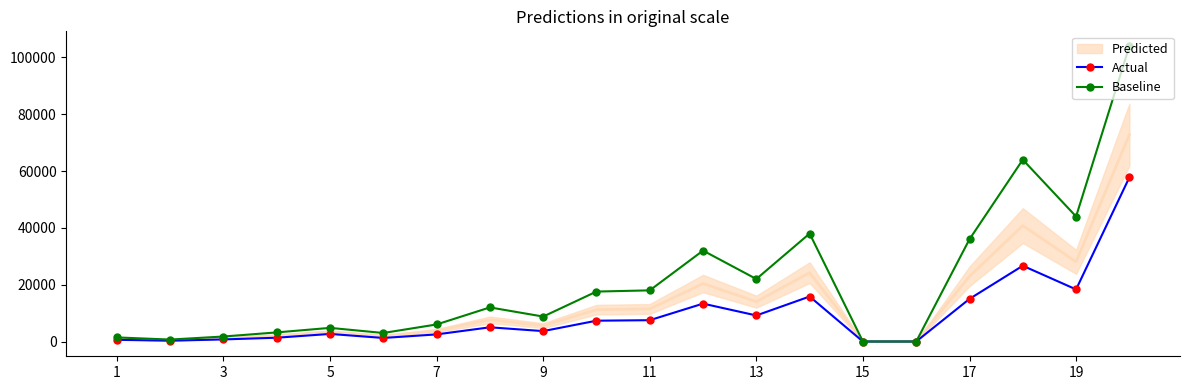

True or false: Actual and Baseline cross at least once.

False